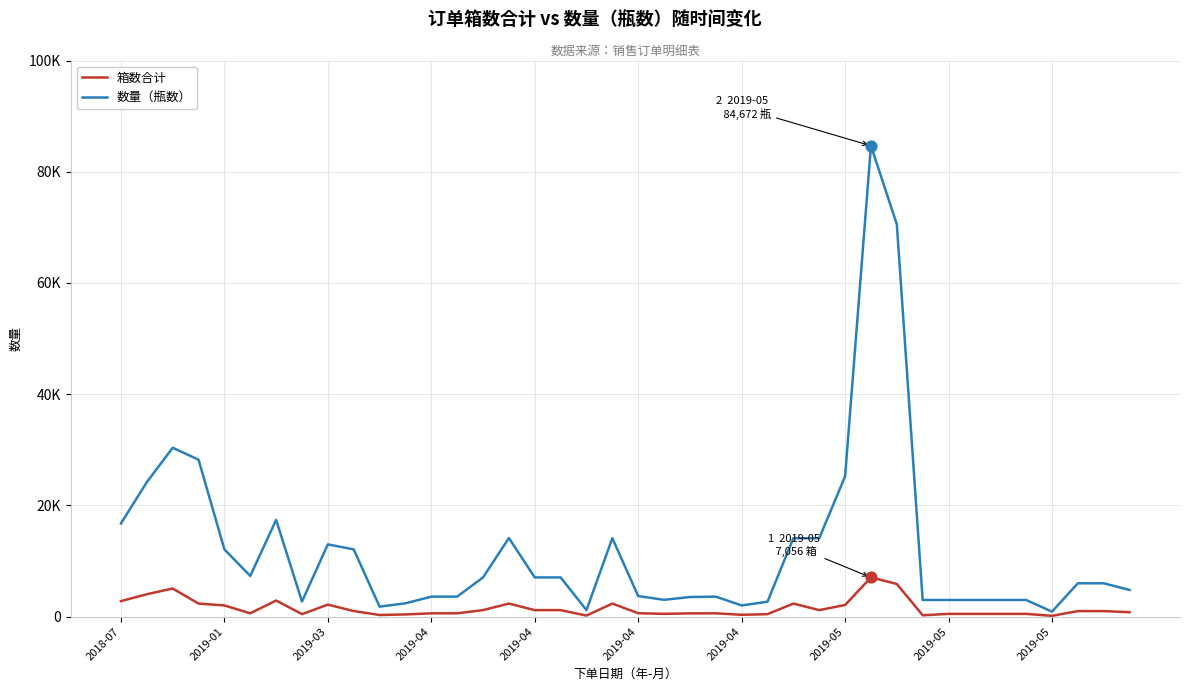

What are all the series names shown in the legend?

箱数合计, 数量（瓶数）